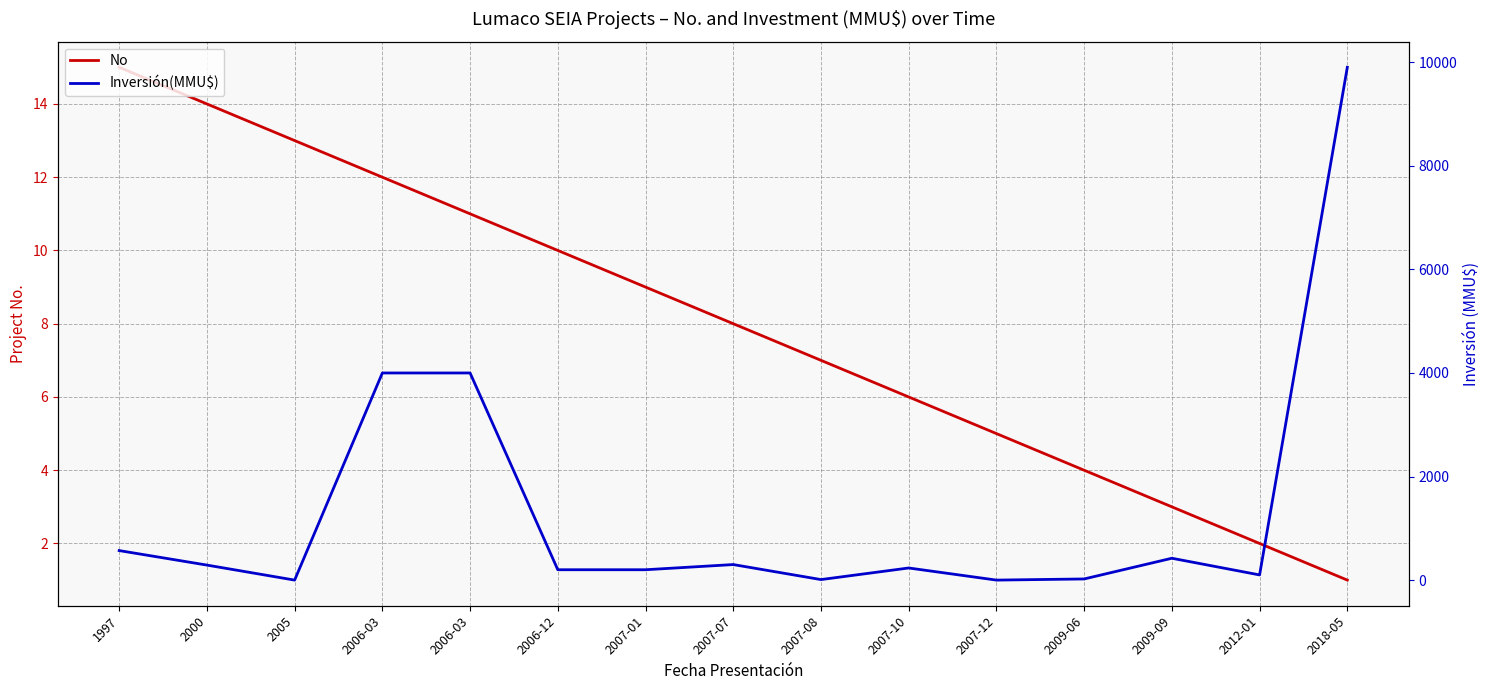

True or false: Inversión(MMU$) and No cross at least once.

True